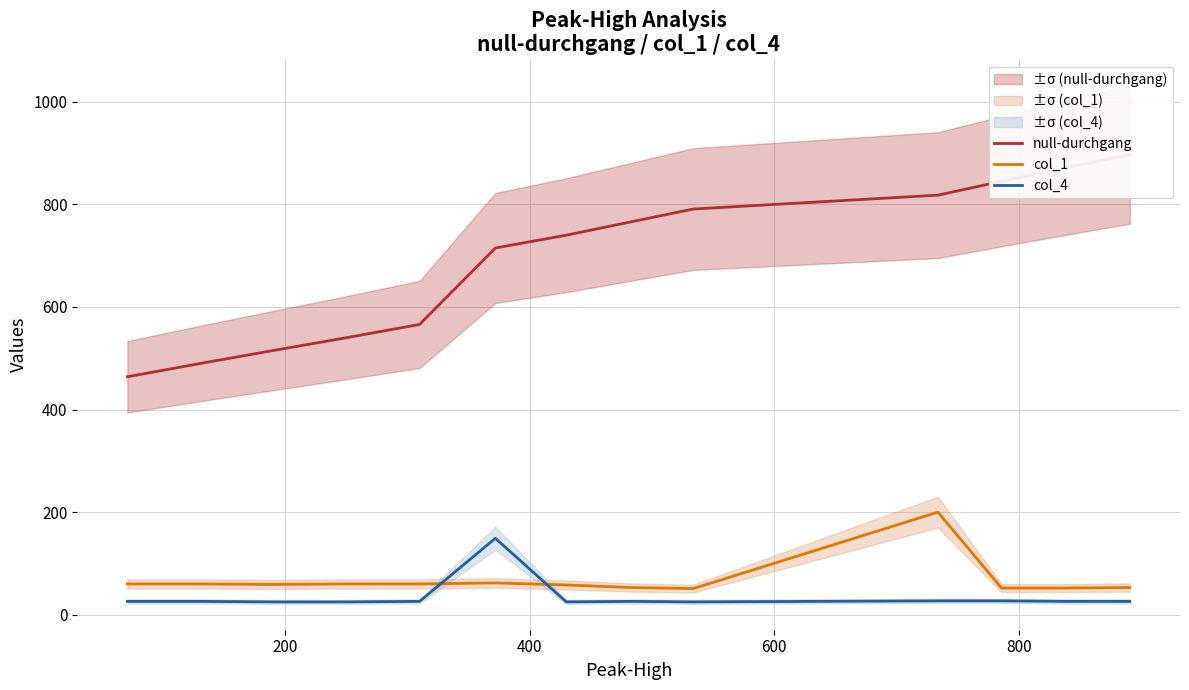

Which series ends up on top after the final intersection of col_1 and col_4?

col_1